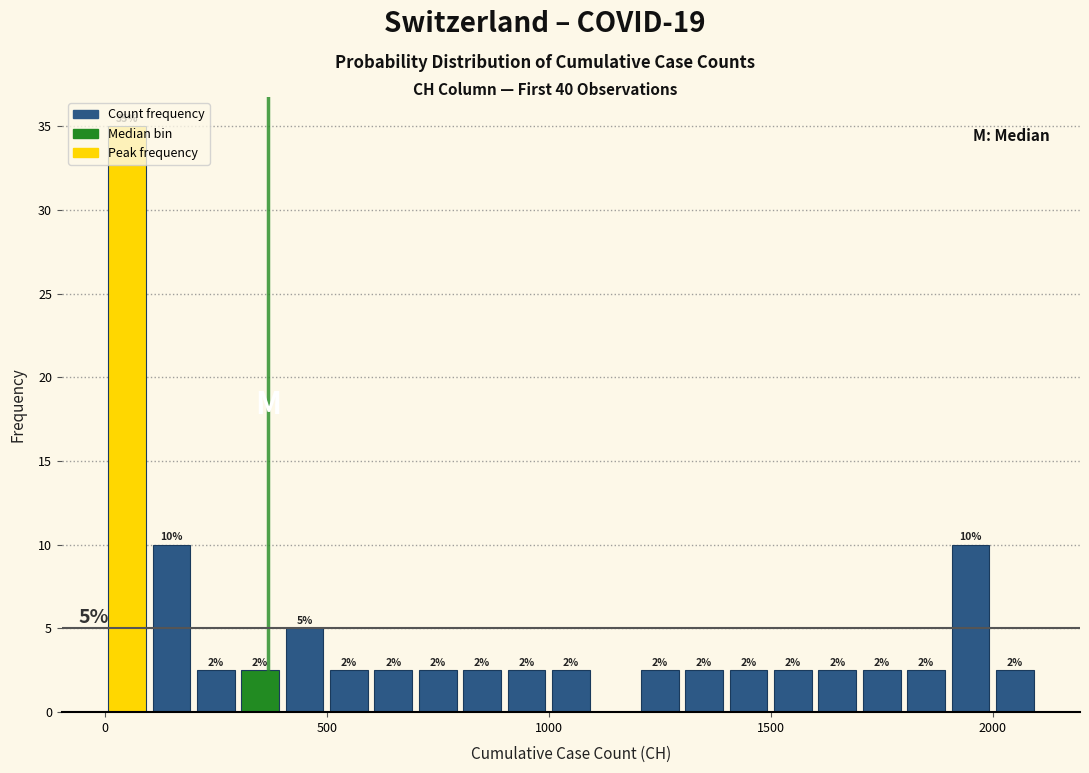

Read against the x-axis, roughly where is the centre of the tallest bar?

50